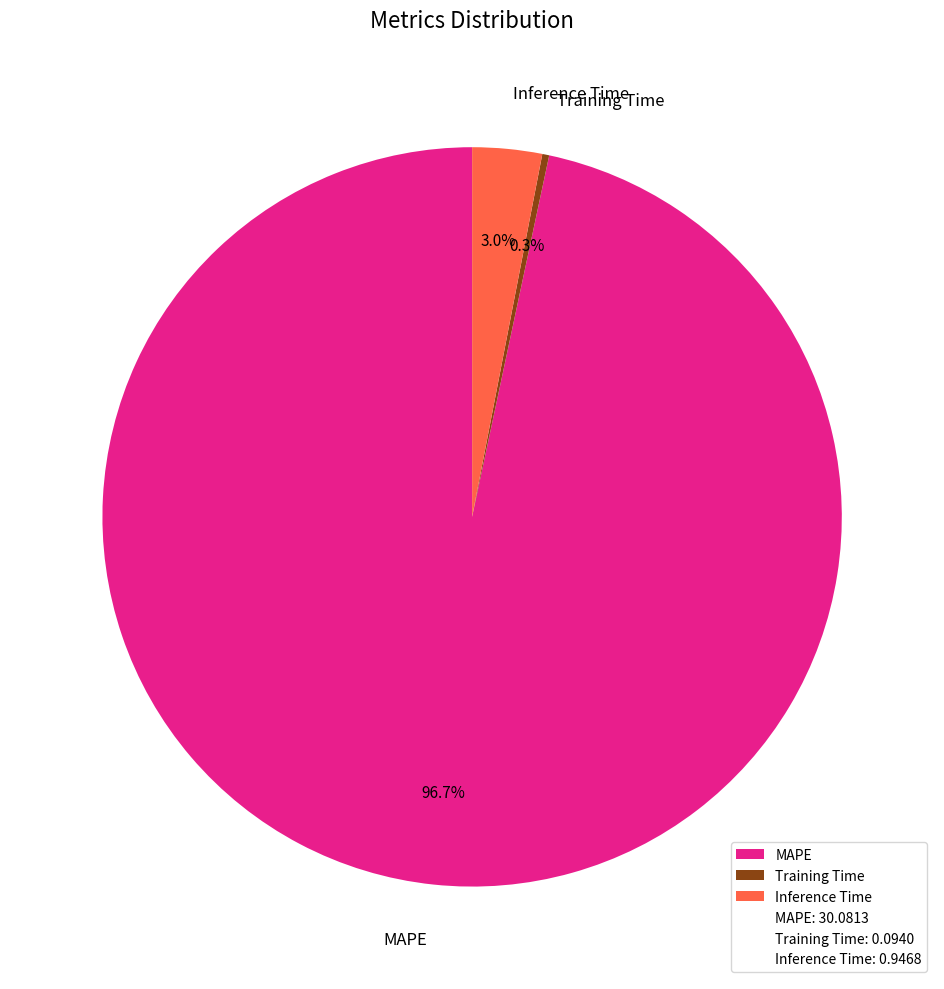

Rank the categories by value from lowest to highest.

Training Time, Inference Time, MAPE